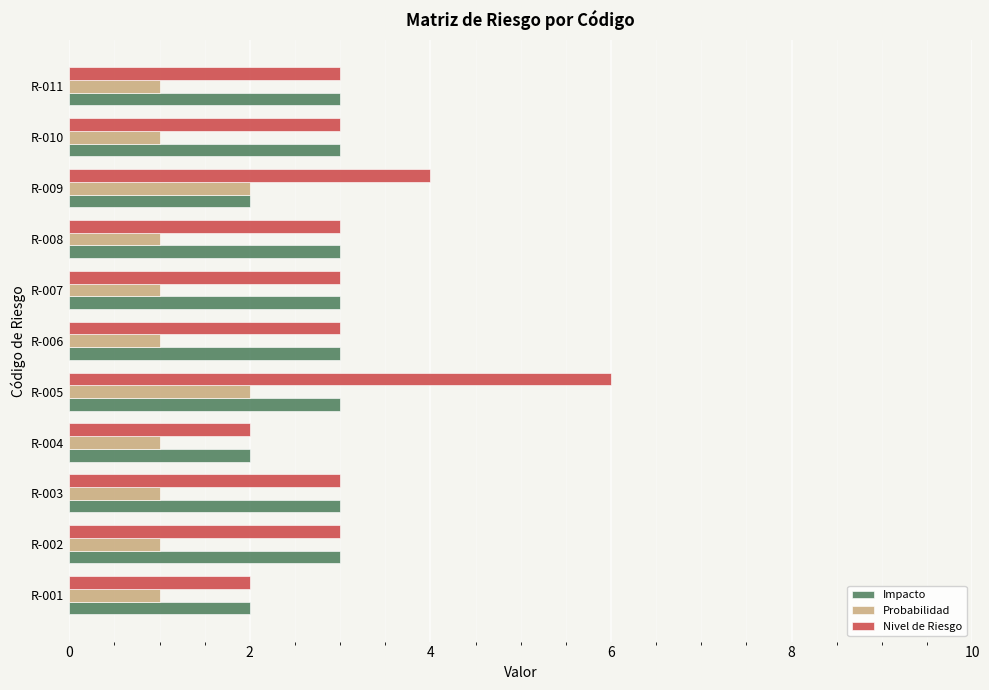

Which series has the largest range (max minus min)?

Nivel de Riesgo